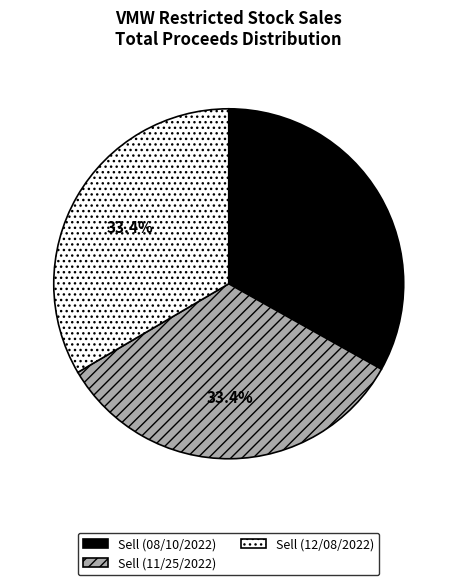

To the nearest percent, what portion does Sell (11/25/2022) represent?

33%